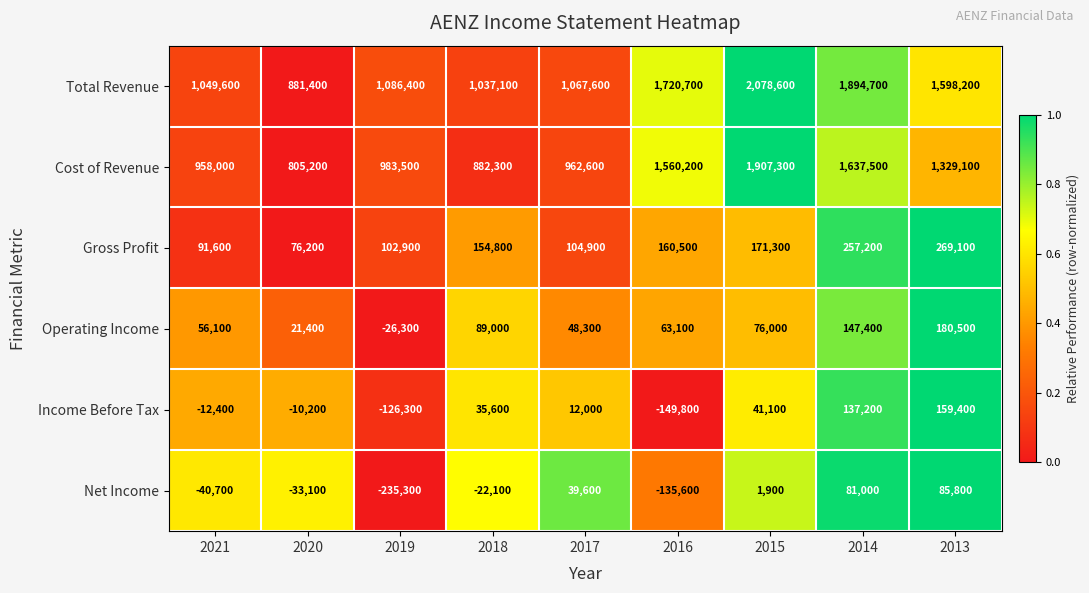

Between 2018 and 2016, which series saw the biggest shift?

Total Revenue